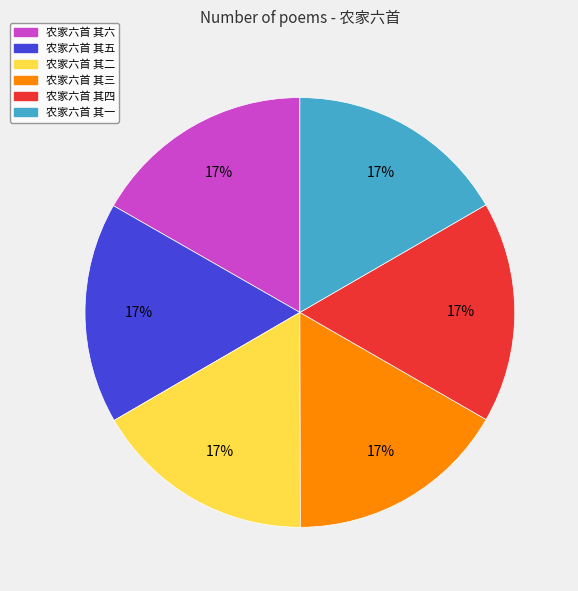

Approximately how many times larger is the value at 农家六首 其五 compared to 农家六首 其一?

1.0